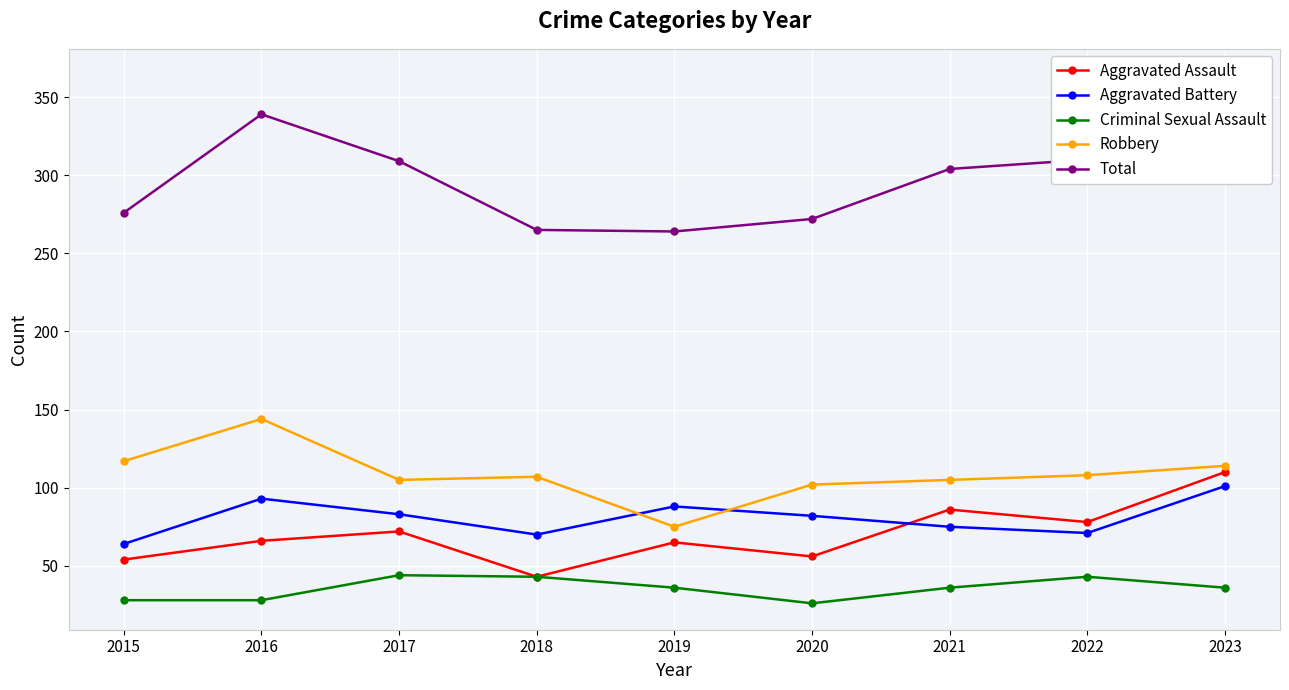

Between 2021 and 2018, which is larger?

2021